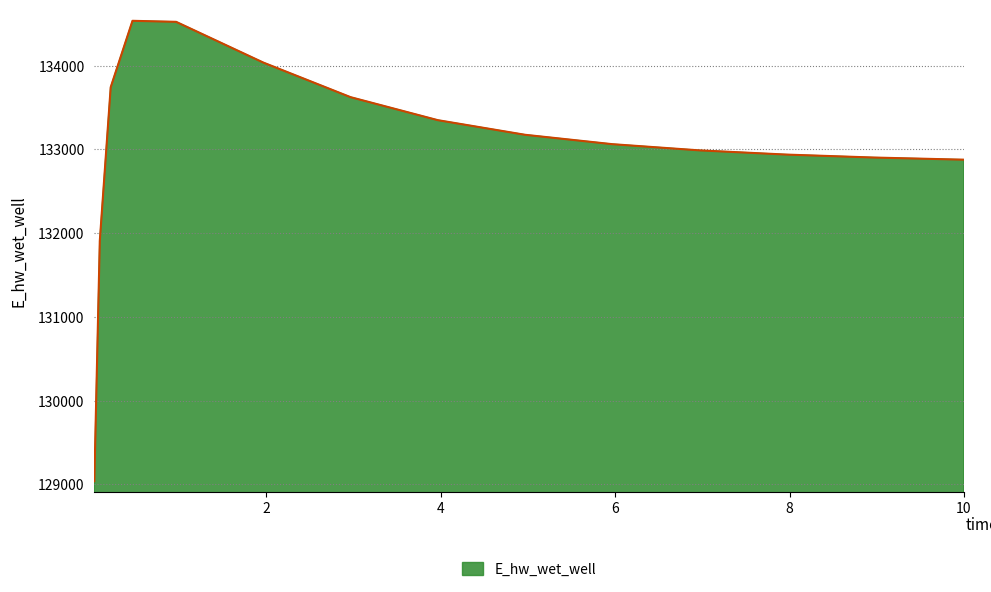

What is the difference between the maximum and minimum values?

5500.1